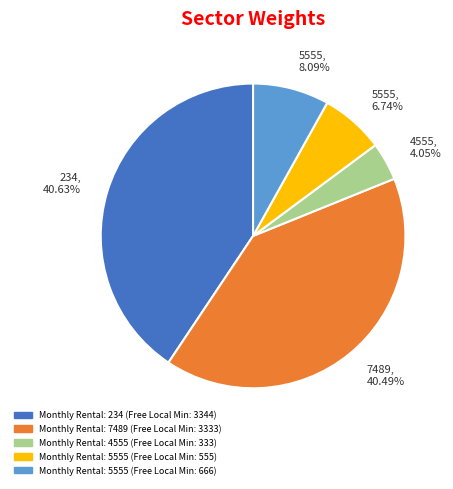

Which has a higher value, 5555, 6.74% or 4555, 4.05%?

5555, 6.74%